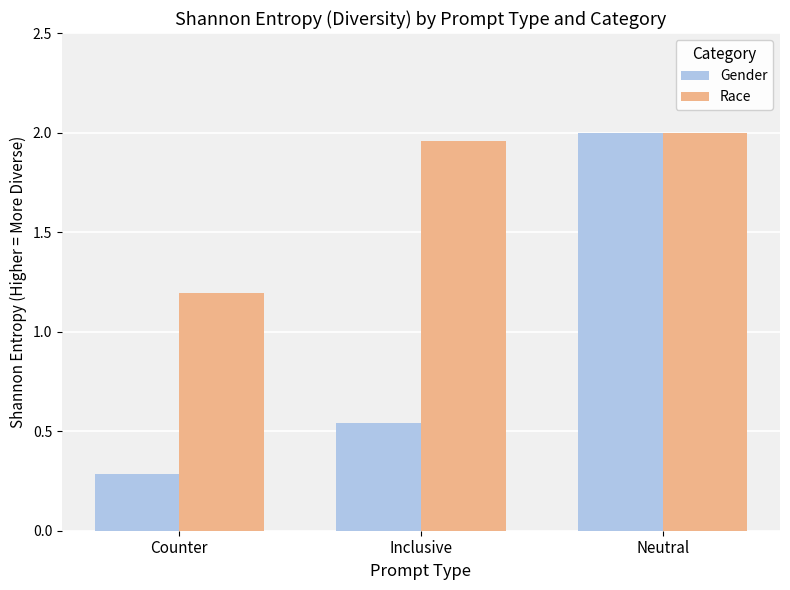

What position from the right is Inclusive?

2